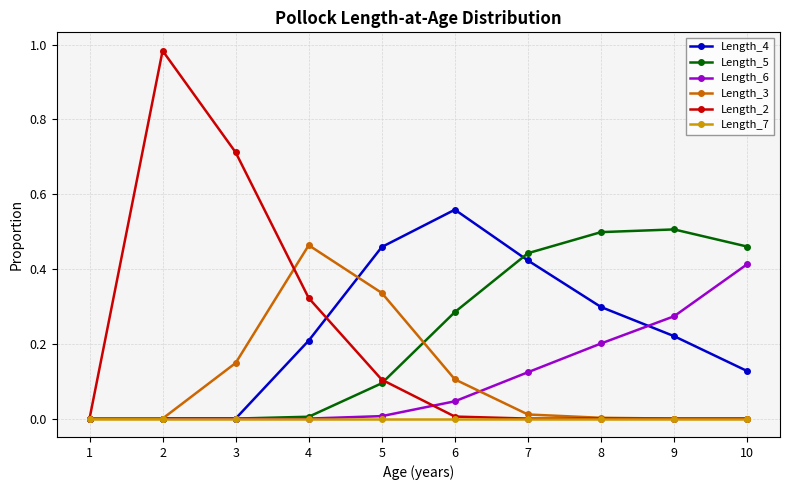

Is it true that Length_2 equals 0.0 at 6?

True